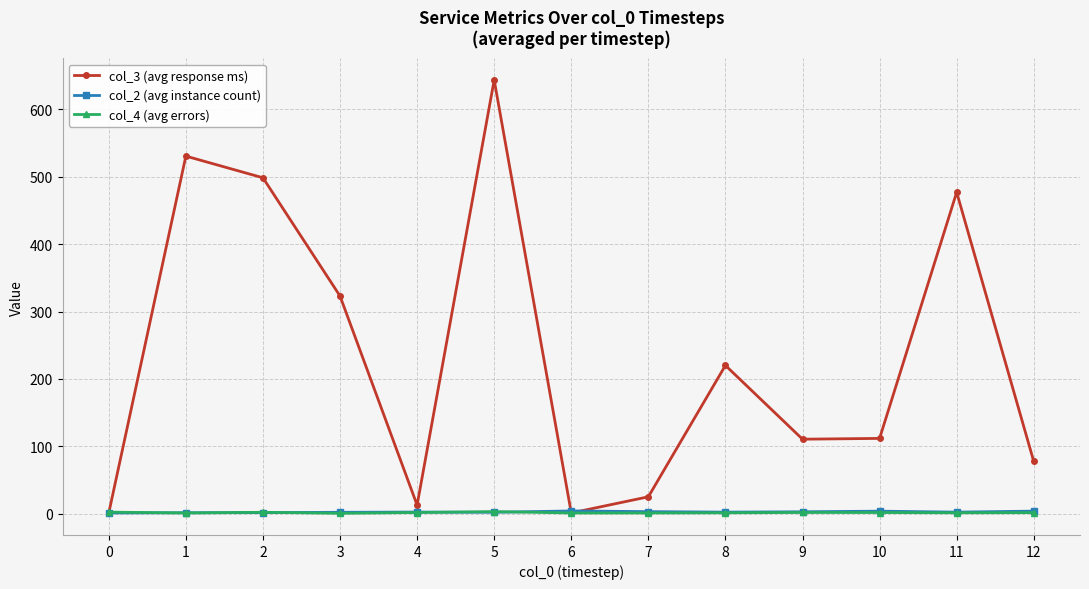

Is it true that col_3 (avg response ms) equals 12.7 at 4?

True